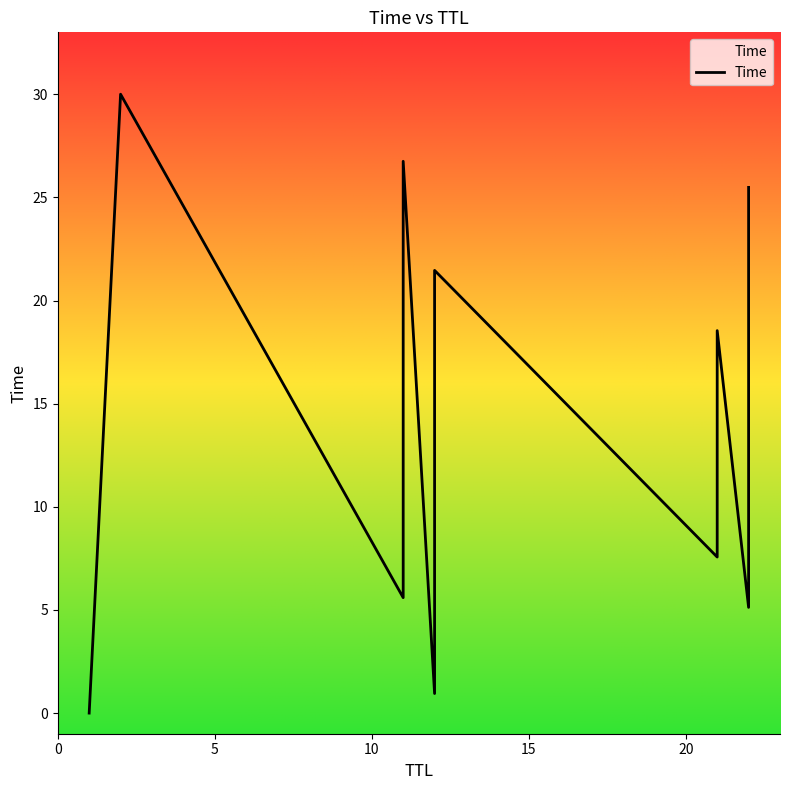

What is the change in value from 11 to 21?

+12.9